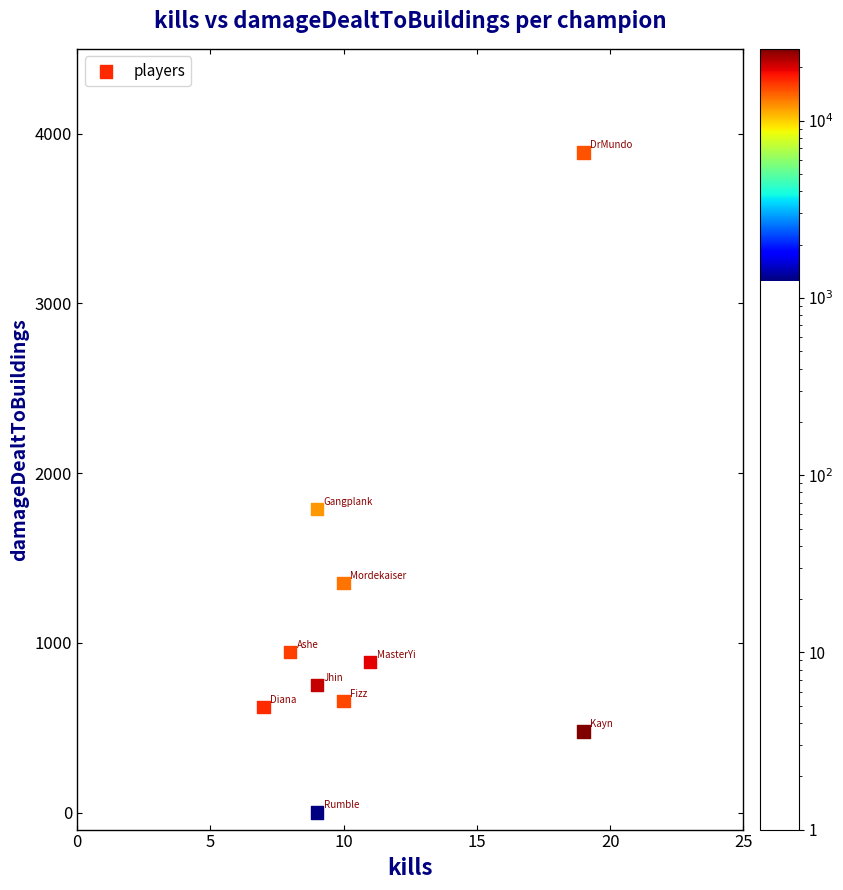

What is the average X value?

11